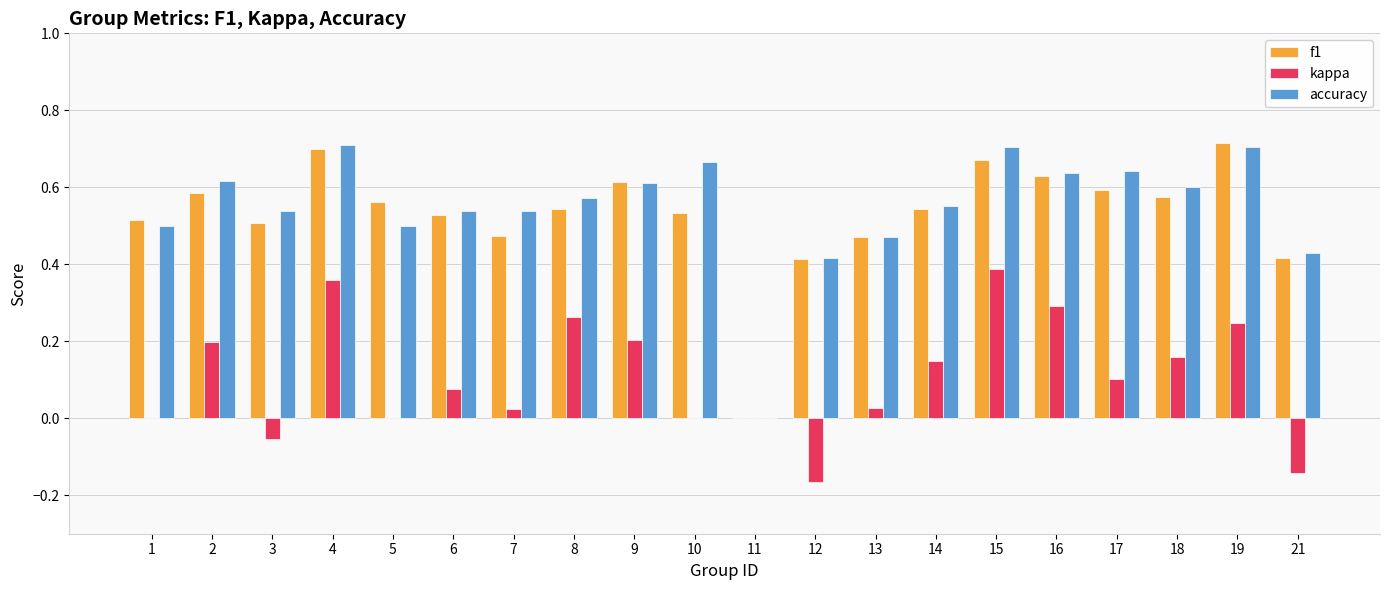

Between 15 and 18, which series saw the biggest shift?

kappa